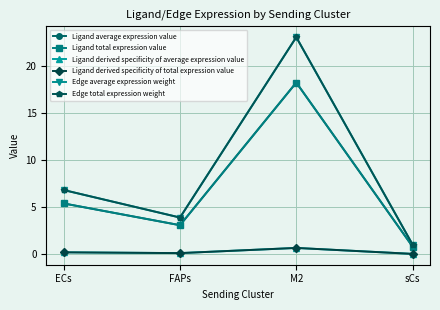

Which series has the largest total across all categories?

Edge average expression weight